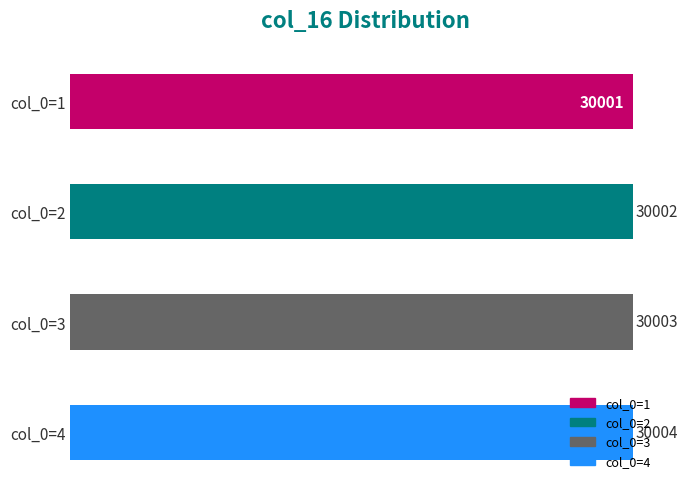

How many bars are there in total?

4